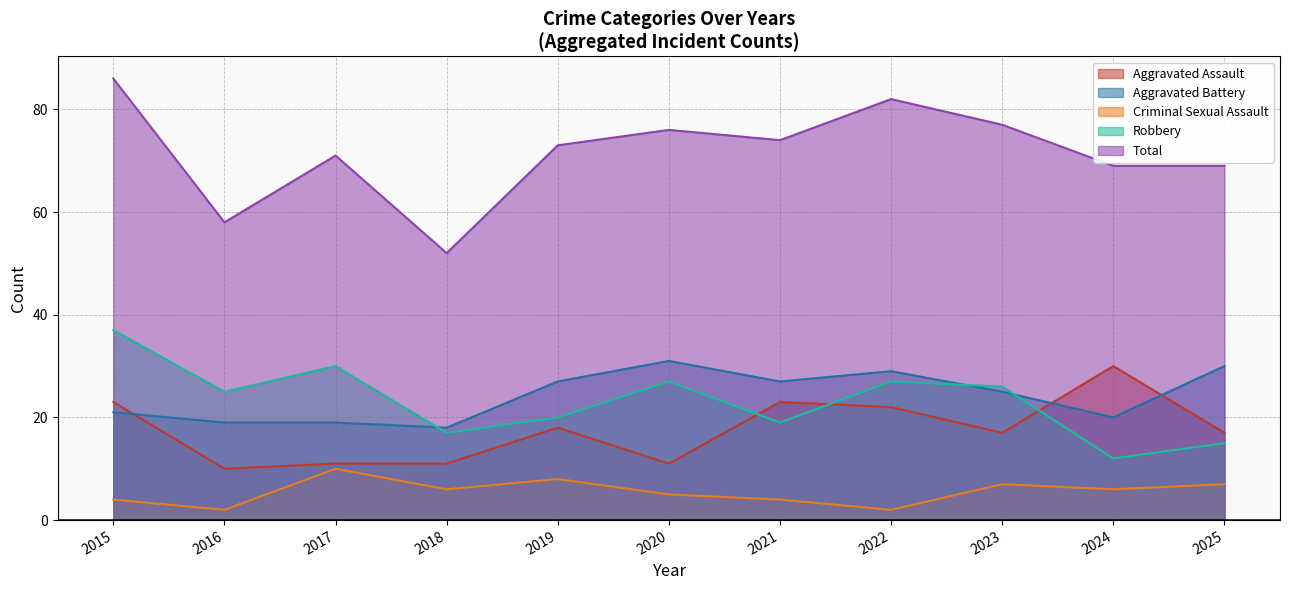

True or false: Robbery and Criminal Sexual Assault cross at least once.

False